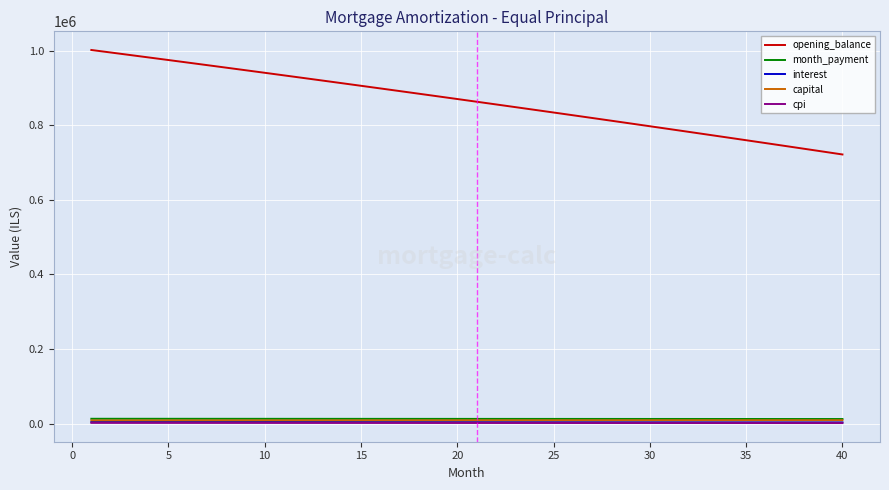

At how many categories does at least one series exceed 712245?

40